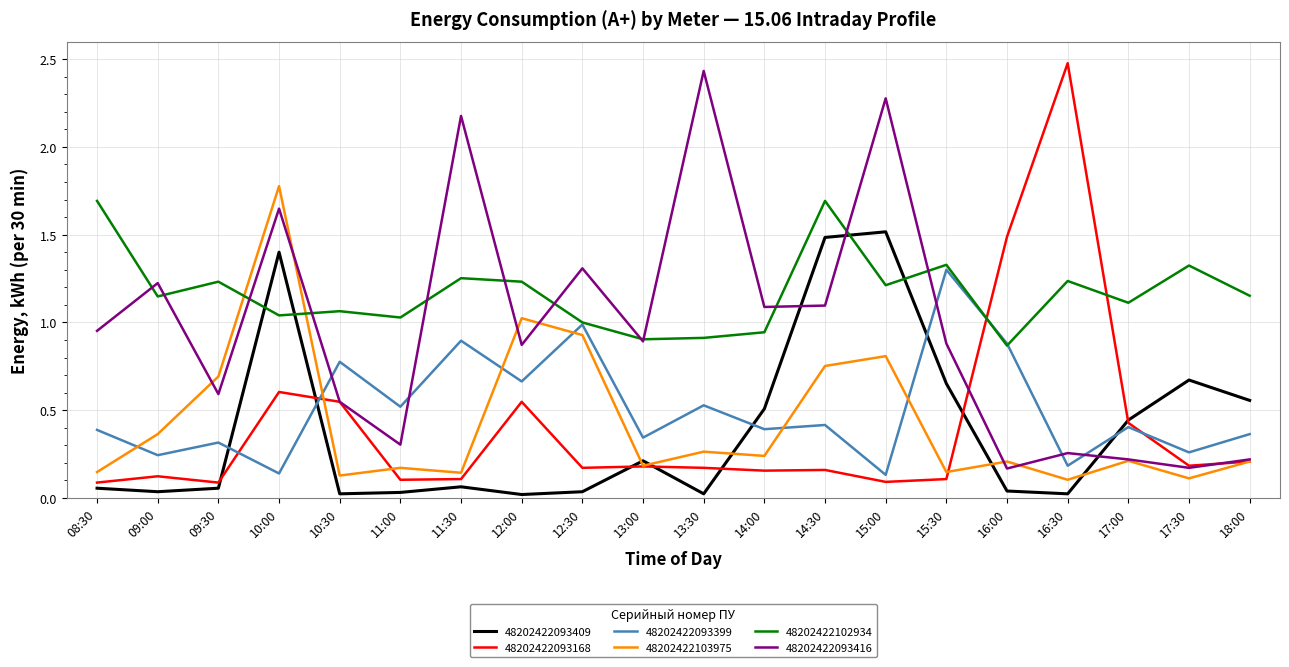

True or false: 48202422102934 has more than 0 interior local peaks.

True